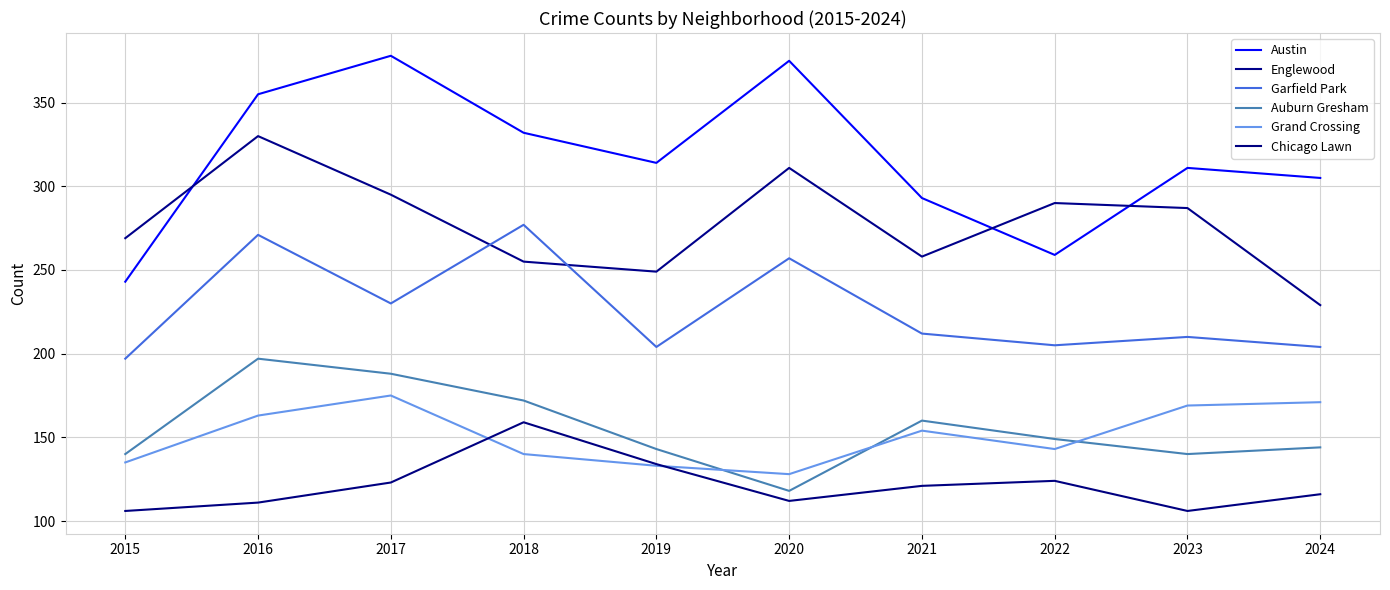

At 2018, list the series in order from largest to smallest.

Austin, Garfield Park, Englewood, Auburn Gresham, Chicago Lawn, Grand Crossing